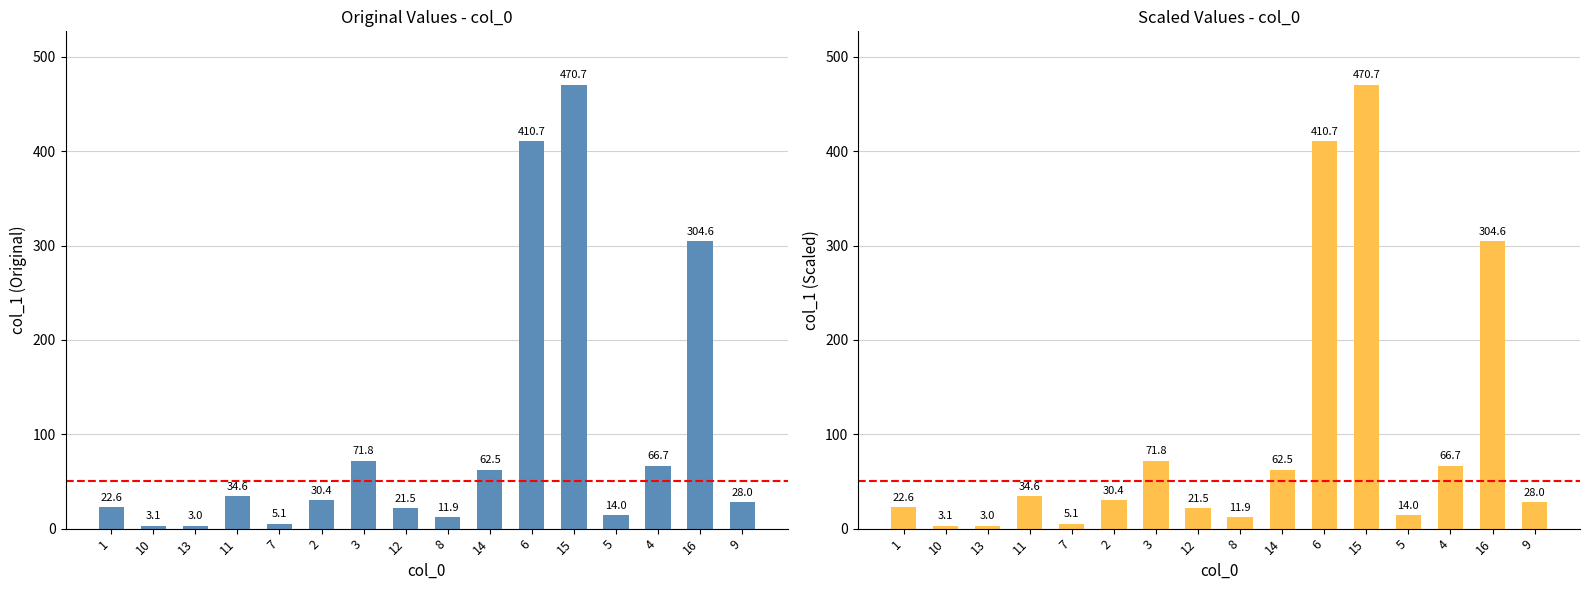

How many data points are above 30?

8